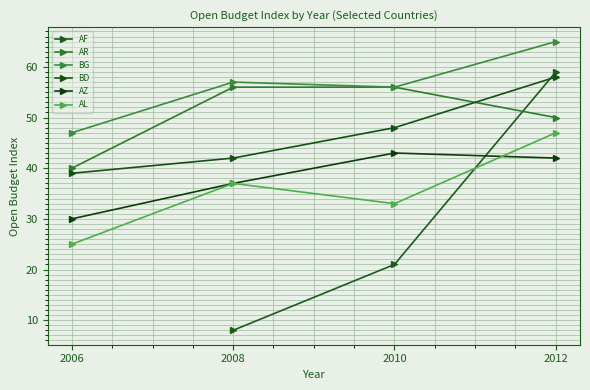

Rank the categories by BD value from highest to lowest.

2012, 2010, 2008, 2006